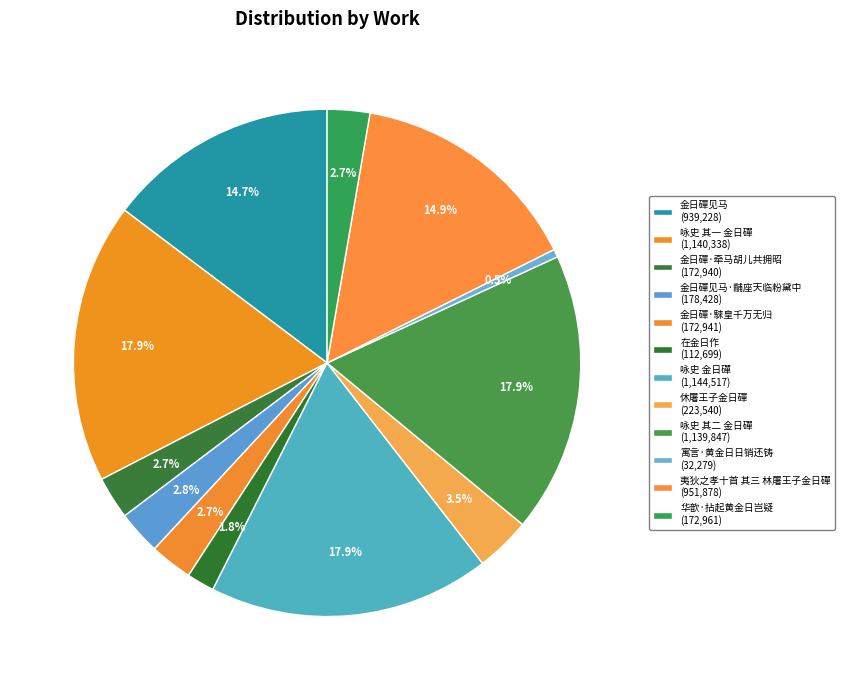

How many slices are in this pie chart?

12